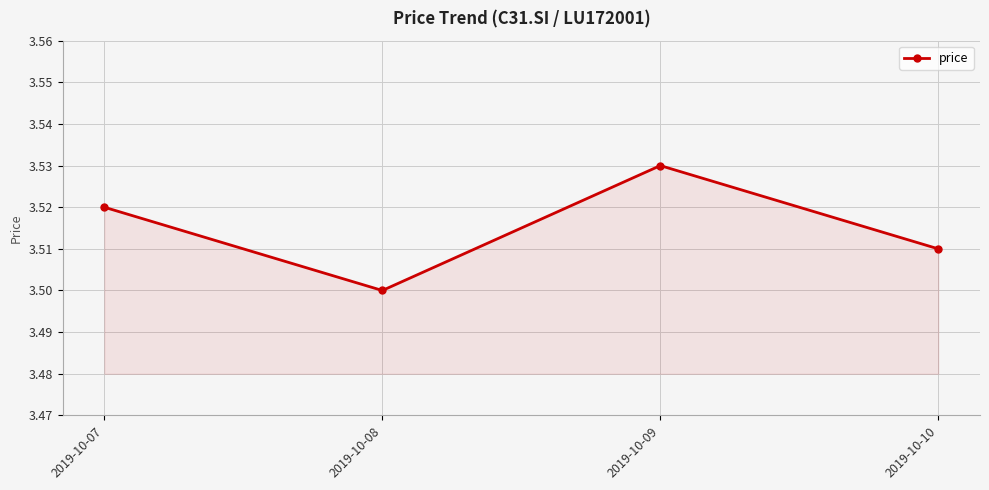

How many points are lower than both their immediate neighbors (excluding endpoints)?

1